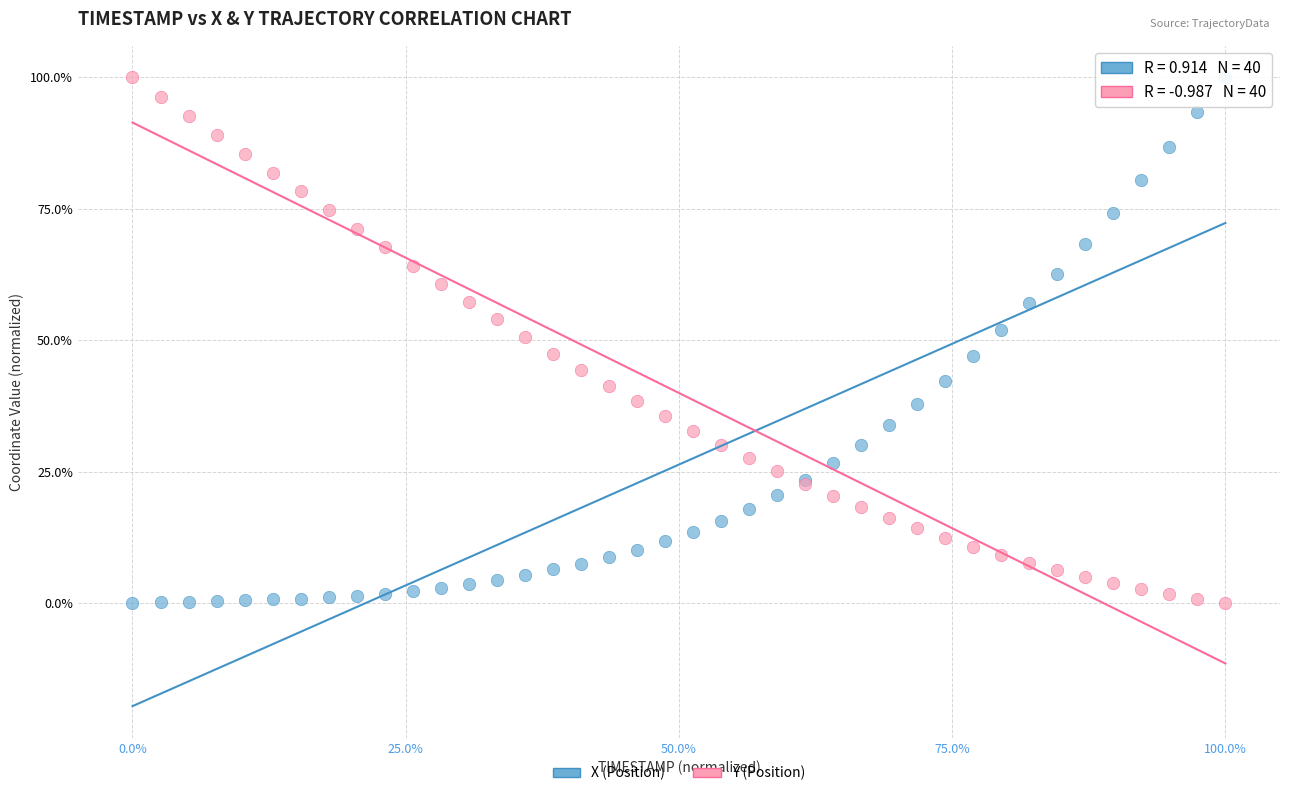

What are all the series names shown in the legend?

X (Position), Y (Position)